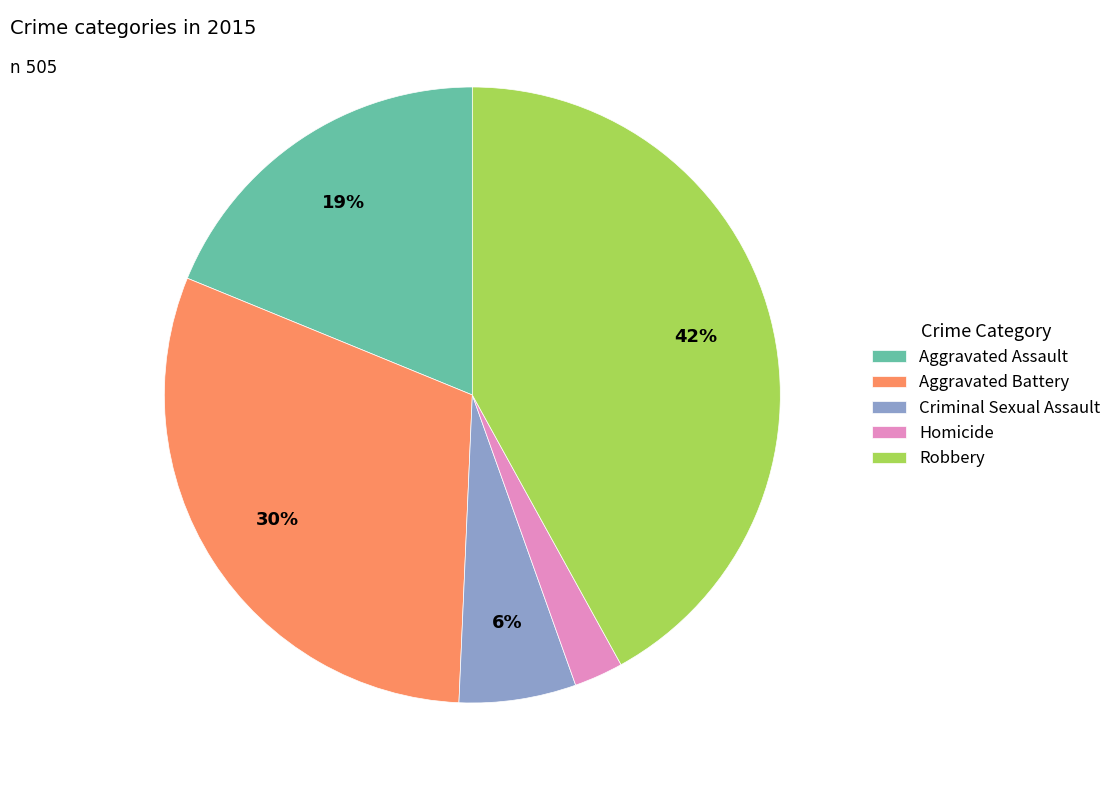

Which slice is the largest?

Robbery